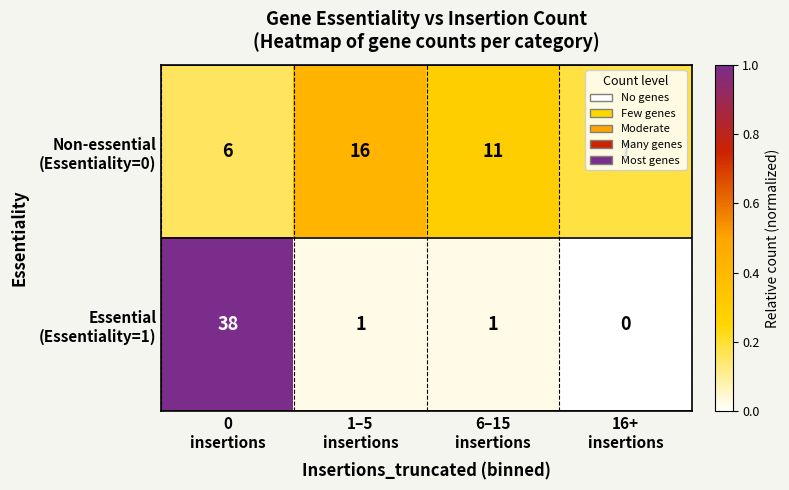

At how many categories does at least one series exceed 1?

4